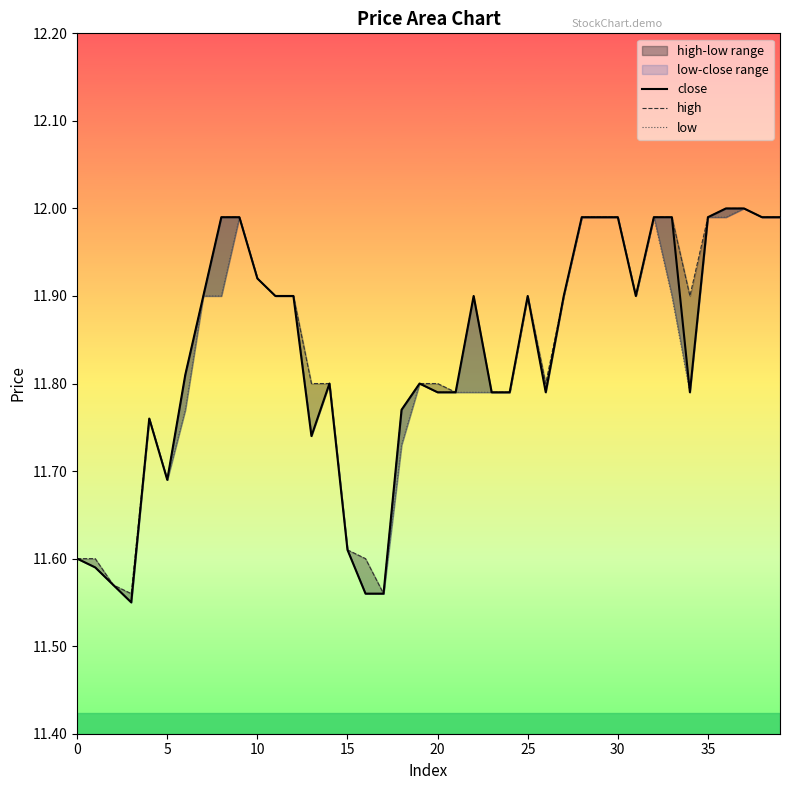

Reading left to right, transcribe all the data shown in this chart.

close: 11.6	11.6	11.6	11.6	11.8	11.7	11.8	11.9	12.0	12.0	11.9	11.9	11.9	11.7	11.8	11.6	11.6	11.6	11.8	11.8	11.8	11.8	11.9	11.8	11.8	11.9	11.8	11.9	12.0	12.0	12.0	11.9	12.0	12.0	11.8	12.0	12.0	12.0	12.0	12.0
high: 11.6	11.6	11.6	11.6	11.8	11.7	11.8	11.9	12.0	12.0	11.9	11.9	11.9	11.8	11.8	11.6	11.6	11.6	11.8	11.8	11.8	11.8	11.9	11.8	11.8	11.9	11.8	11.9	12.0	12.0	12.0	11.9	12.0	12.0	11.9	12.0	12.0	12.0	12.0	12.0
low: 11.6	11.6	11.6	11.6	11.8	11.7	11.8	11.9	11.9	12.0	11.9	11.9	11.9	11.7	11.8	11.6	11.6	11.6	11.7	11.8	11.8	11.8	11.8	11.8	11.8	11.9	11.8	11.9	12.0	12.0	12.0	11.9	12.0	11.9	11.8	12.0	12.0	12.0	12.0	12.0